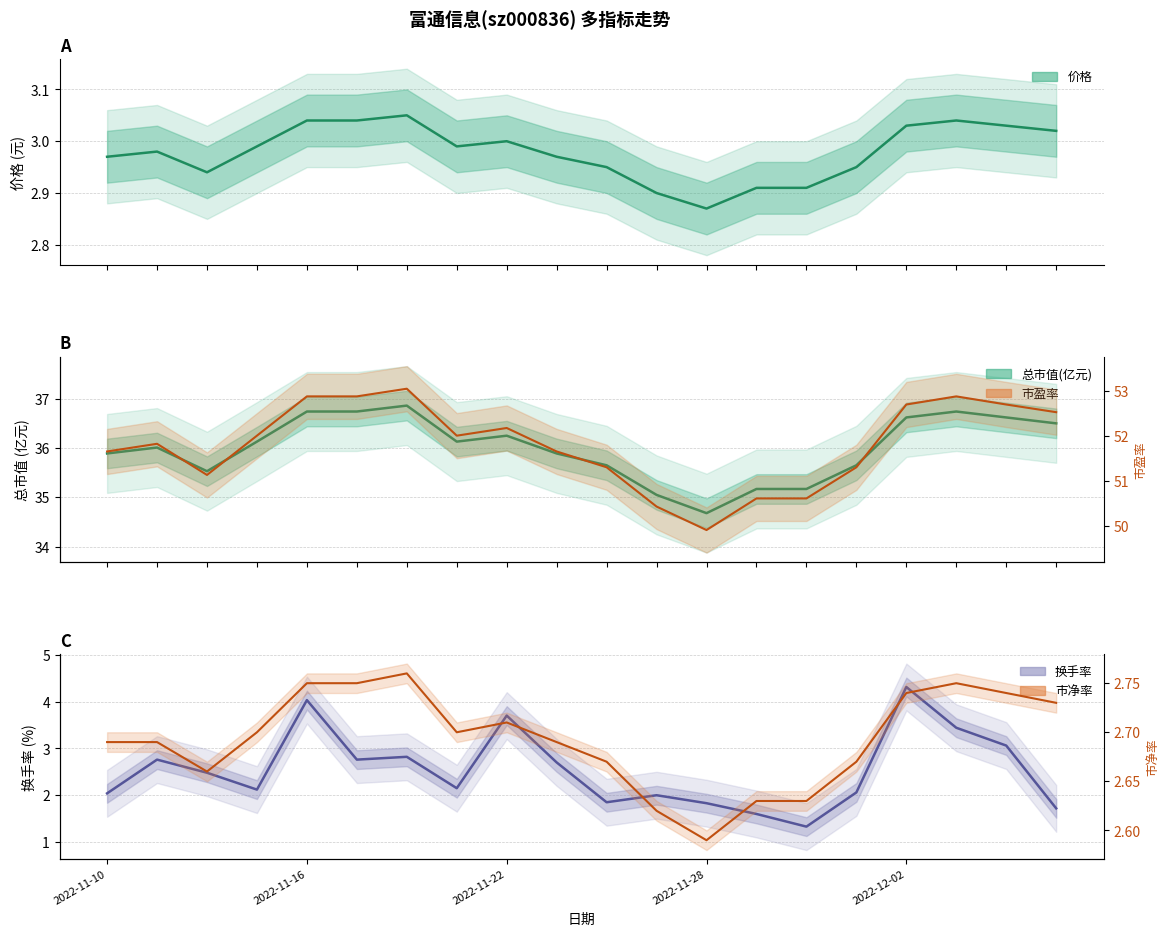

At which category does the chart reach its peak across all series?

2022-11-18